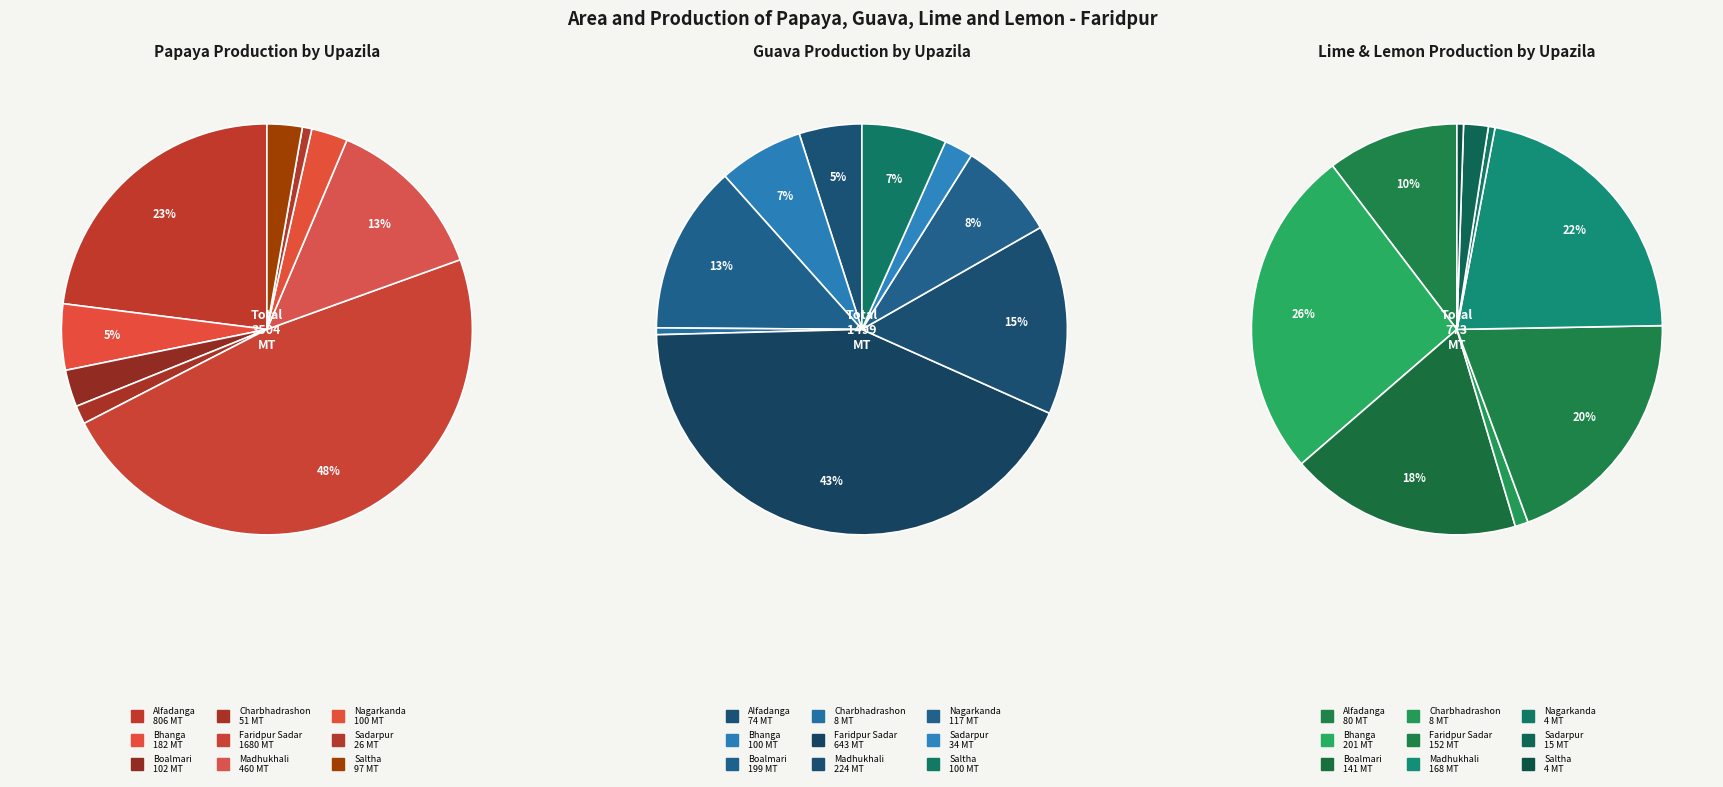

Which series changed the most between Charbhadrashon and Sadarpur?

Guava Production